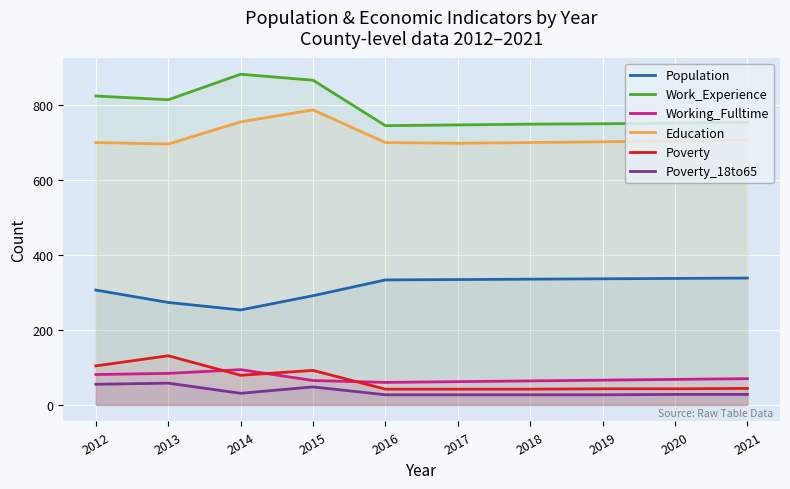

The Poverty series shows 43 at 2020. True or false?

True